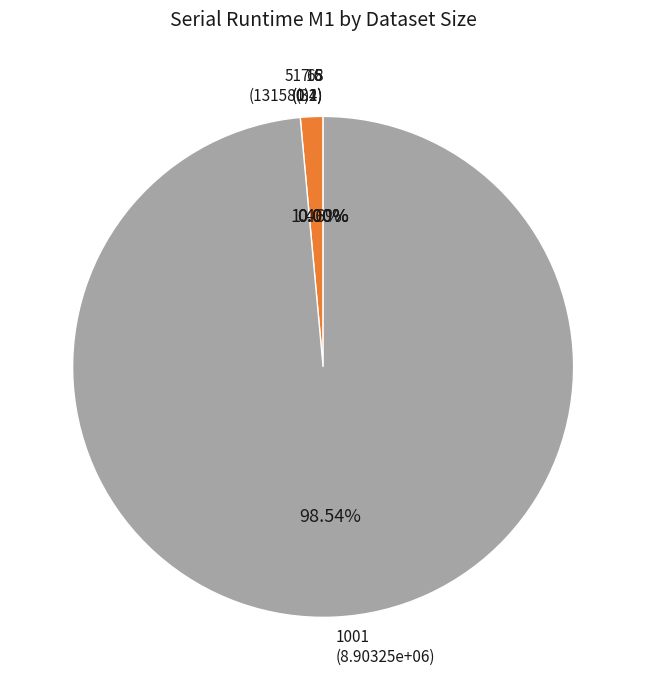

Is there any slice that represents more than half of the pie?

Yes